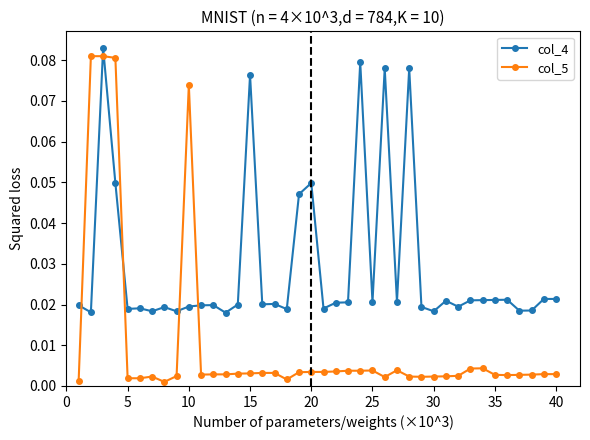

What is the sum of all col_5 values?

0.4